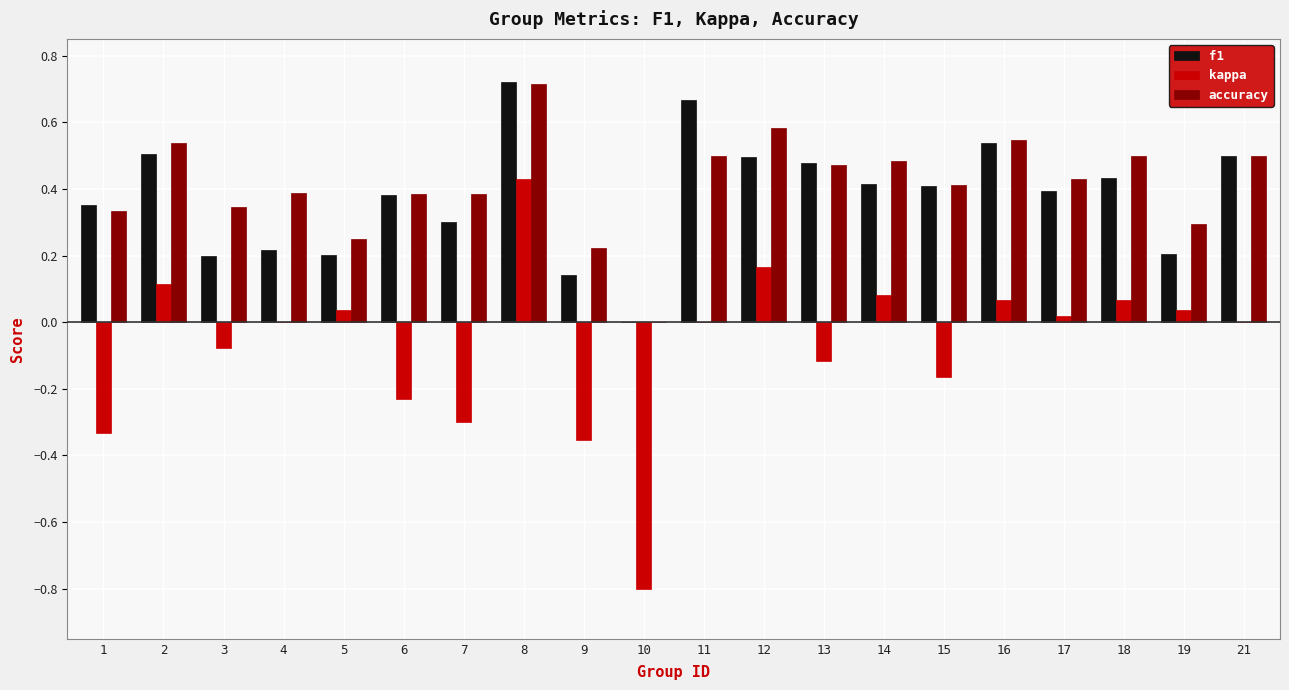

At which category is the sum across all series the highest?

8